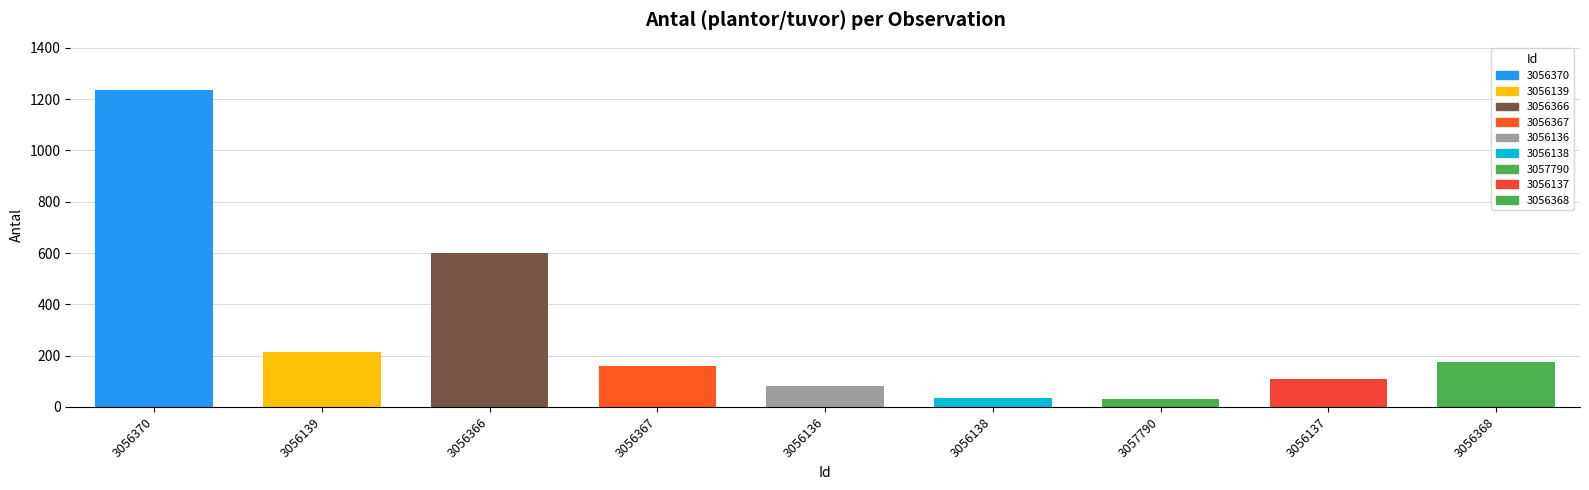

How many data points does each series have?

9